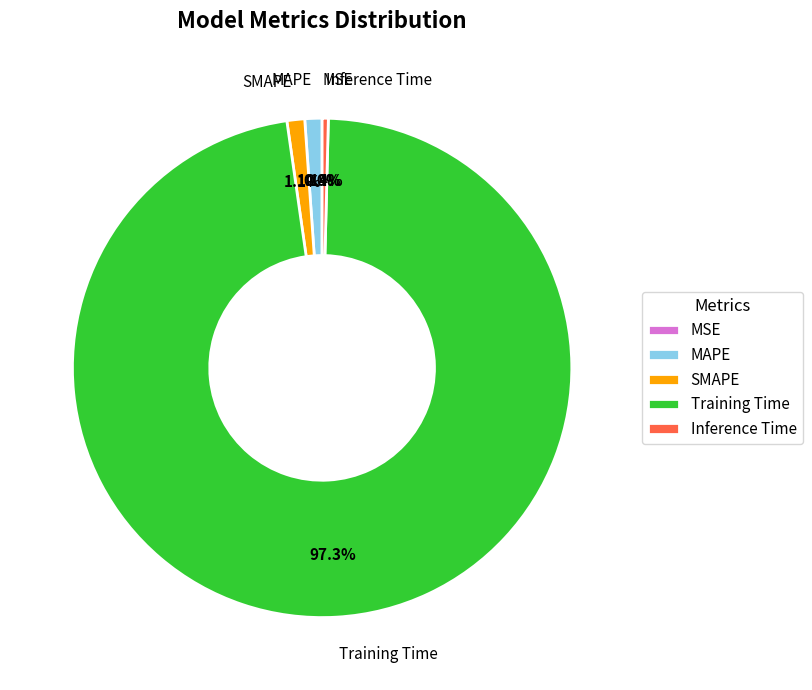

How much of the chart is everything except Training Time?

2.7%